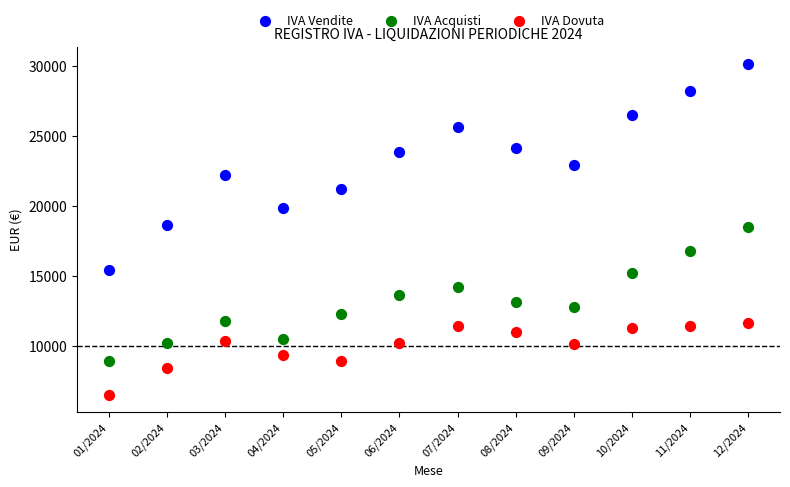

Across all data points, what is the range of Y values (max minus min)?

23680